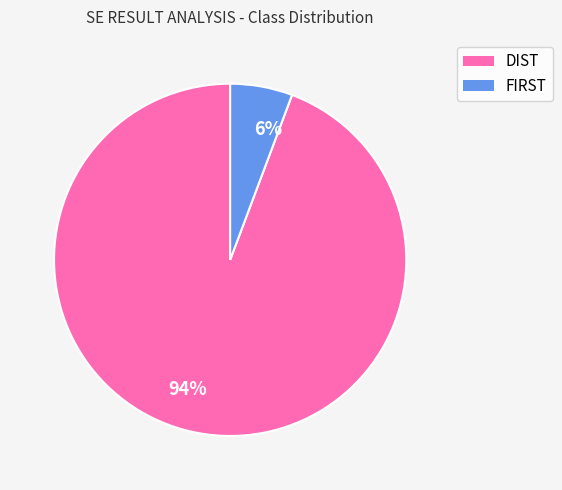

Rank the categories by value from lowest to highest.

6%, 94%